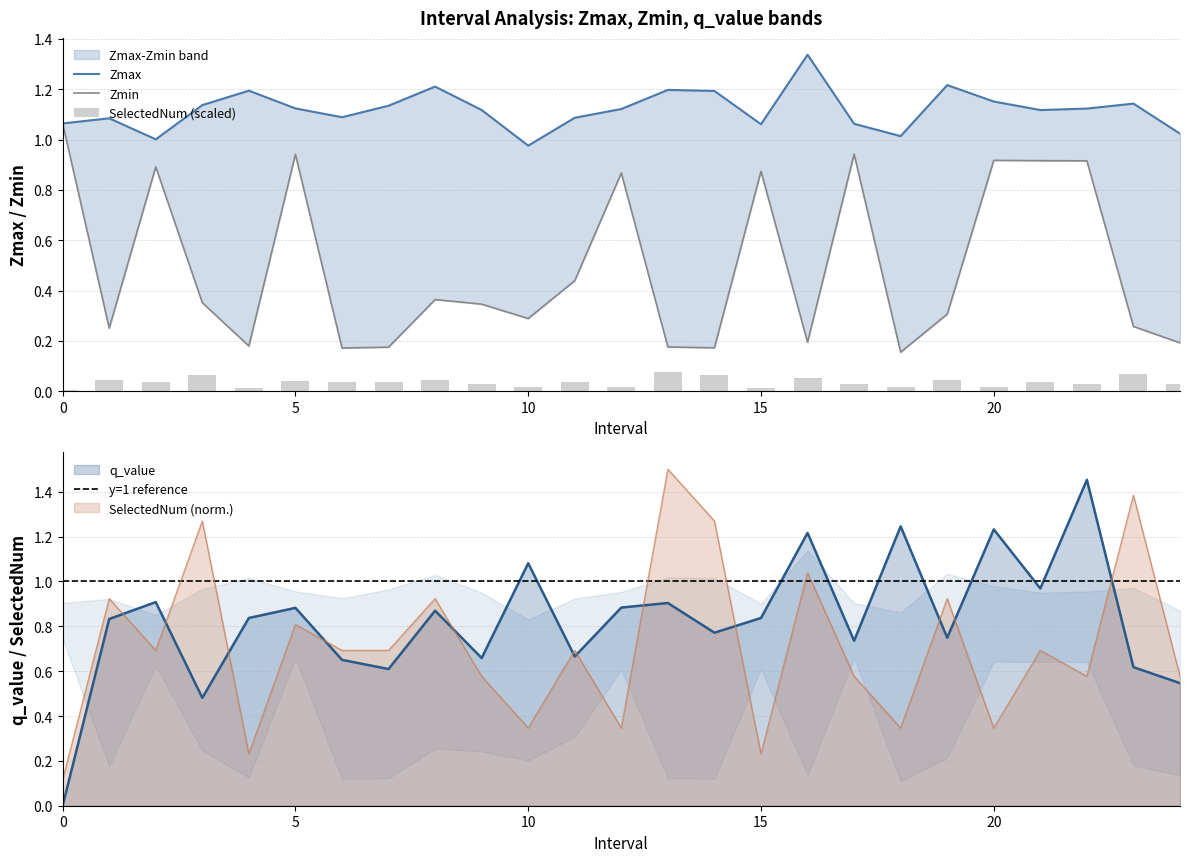

At which category is the sum across all series the highest?

22